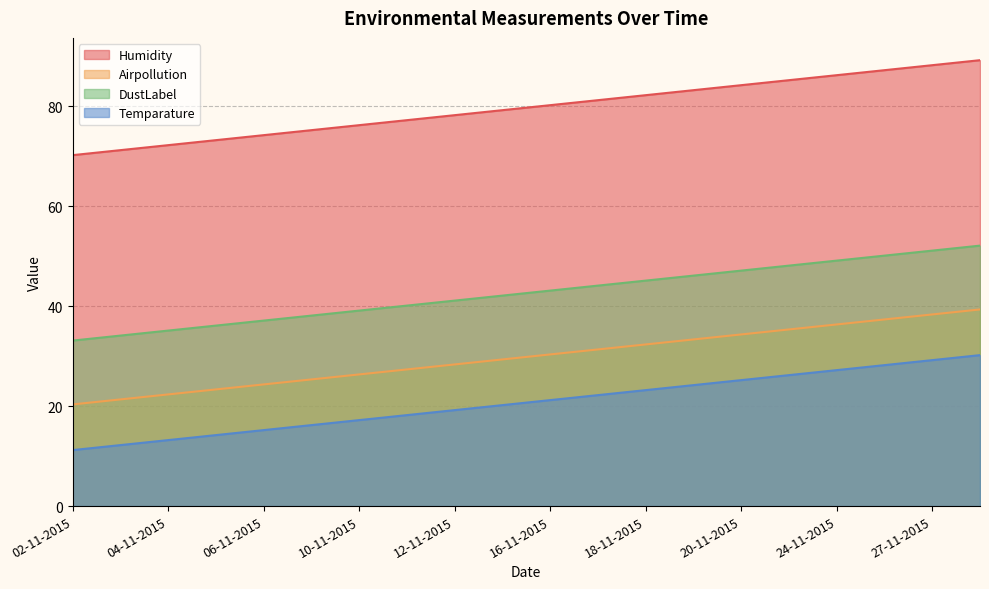

What is the value of the Humidity point at the 19th from the left?

88.2